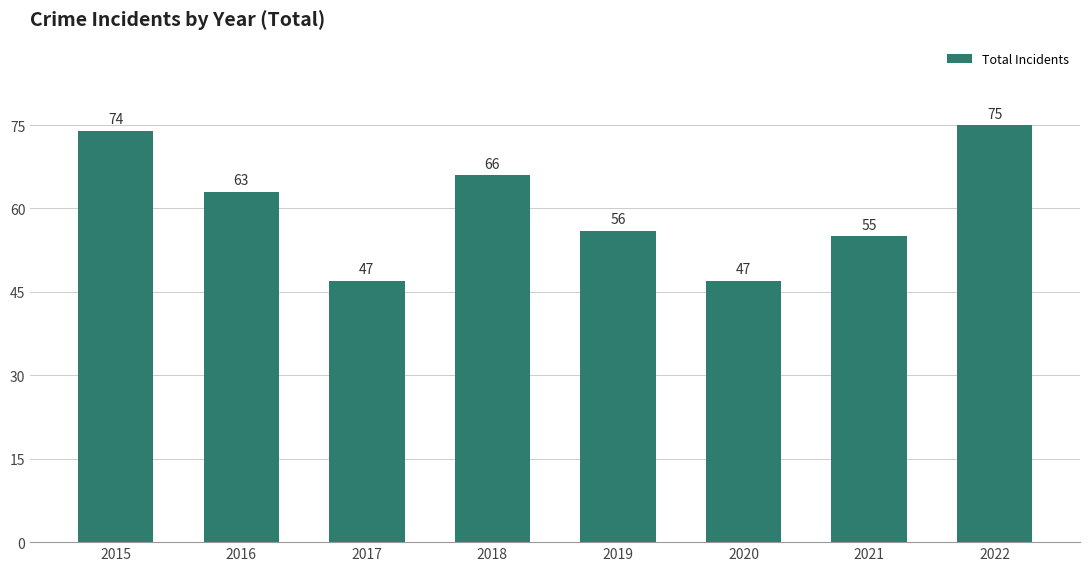

What is the change in value from 2017 to 2018?

+19